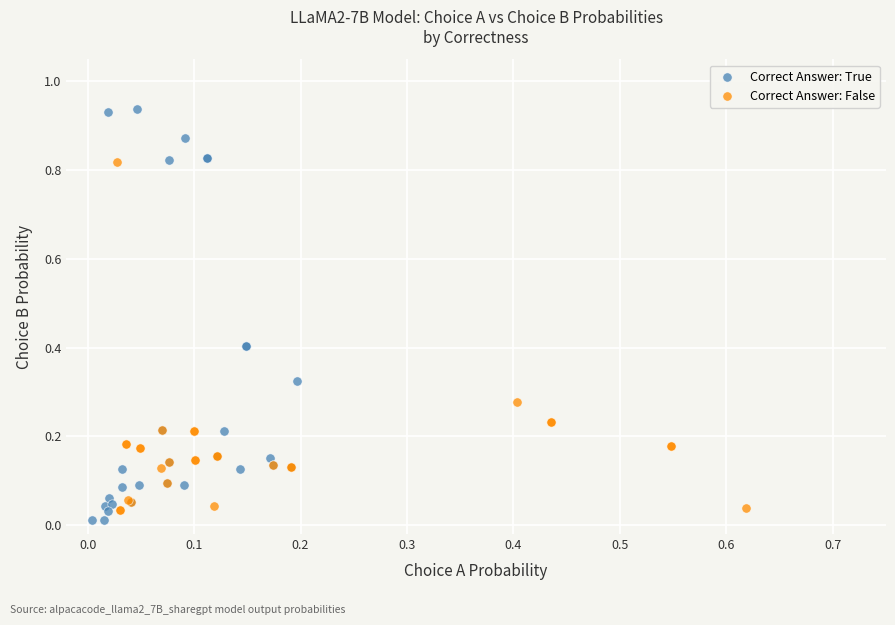

Which series contains the highest Y value?

Correct Answer: True